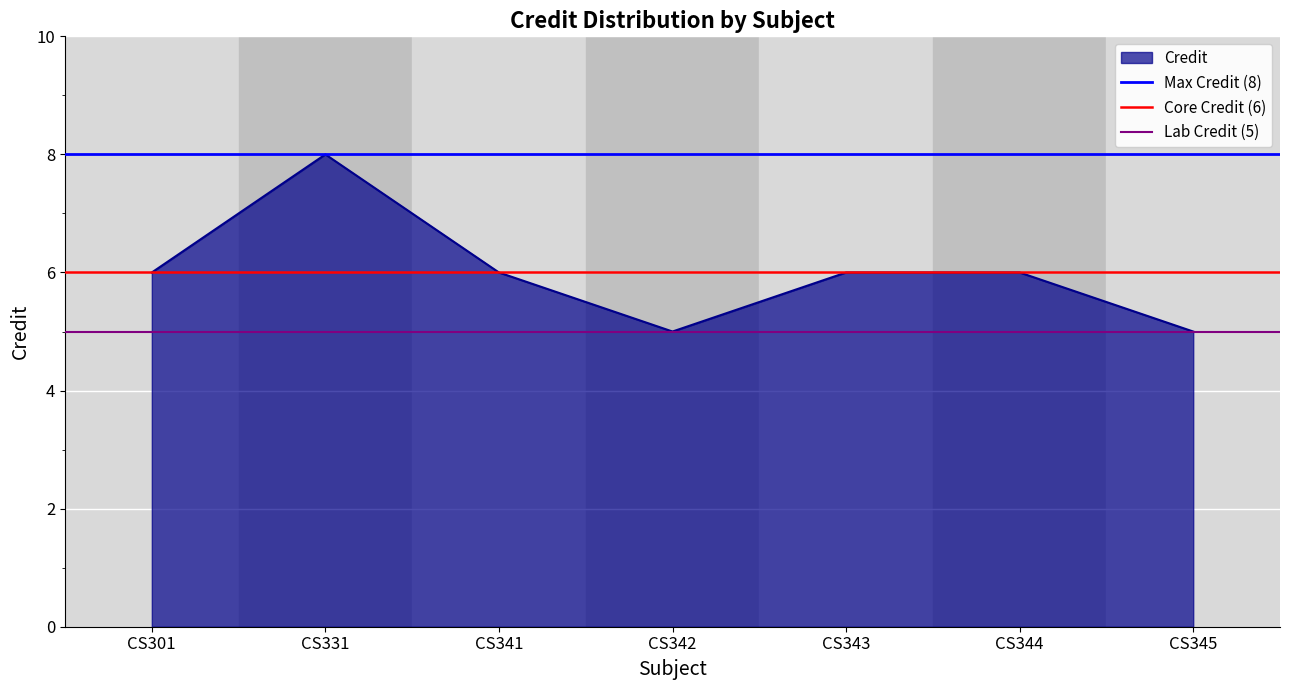

What is the value of the Max Credit (8) point at the 1st from the left?

8